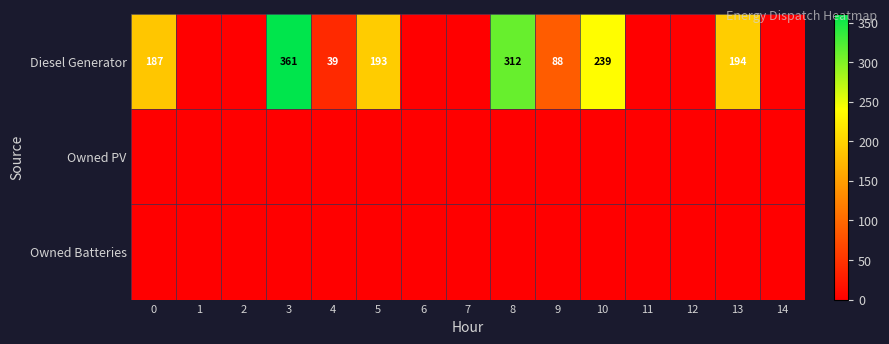

The value of Diesel Generator at 8 is 312. True or false?

True